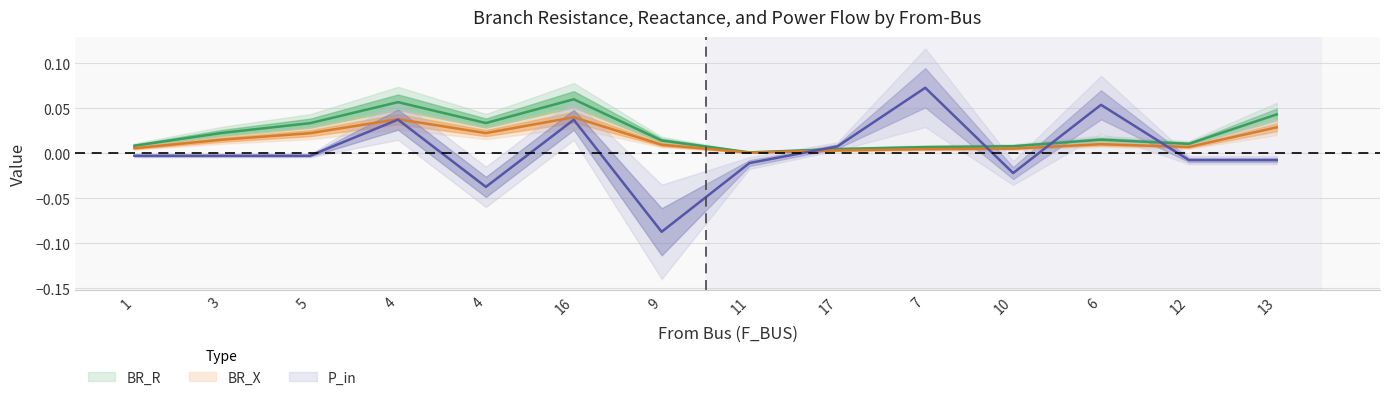

At which category is the sum across all series the highest?

16